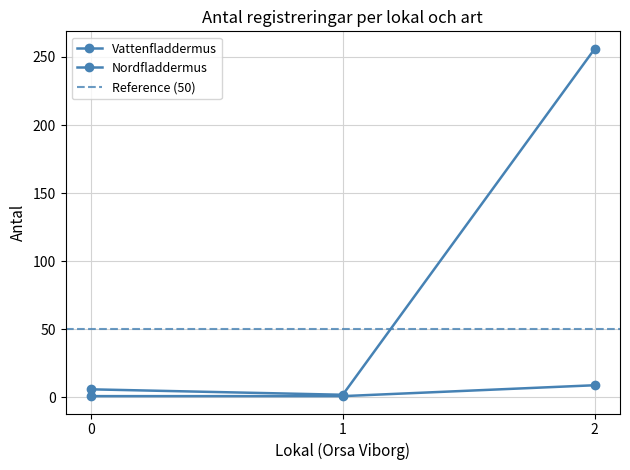

How many values in the Vattenfladdermus series exceed 1?

1